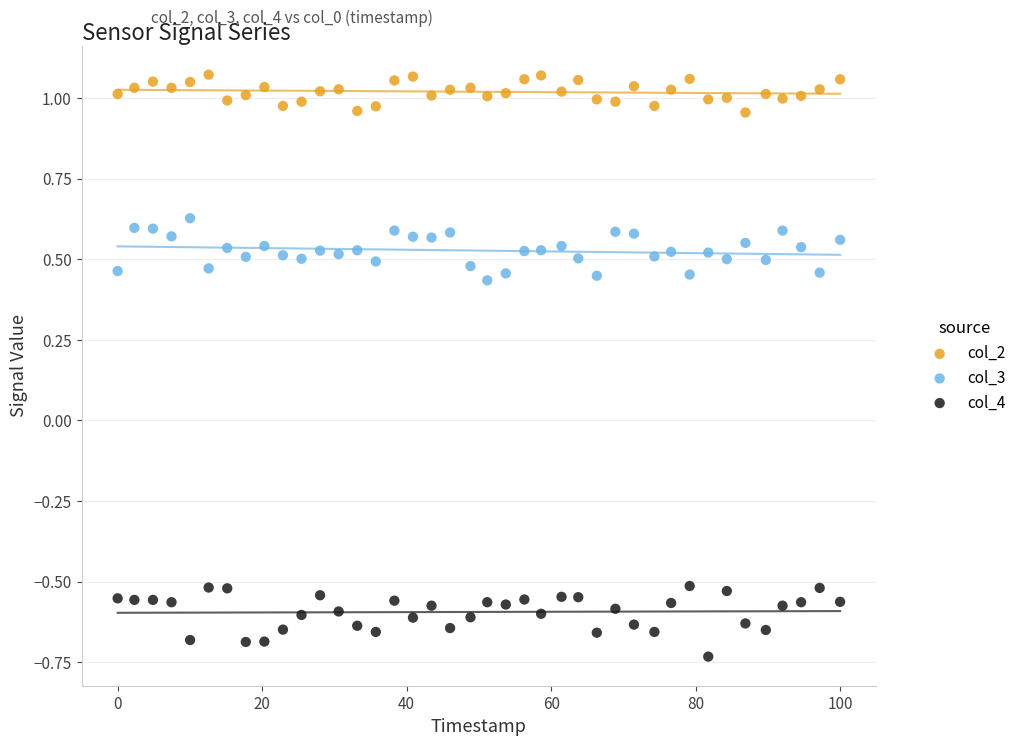

Which series contains the highest Y value?

col_2